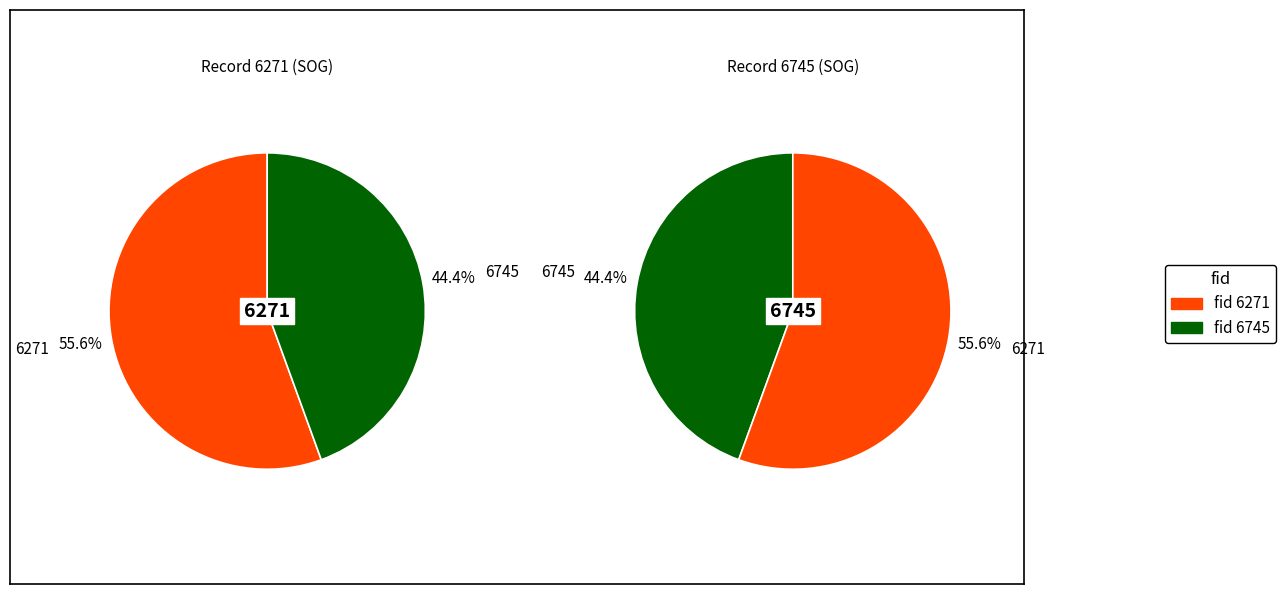

How many slices are in this pie chart?

2